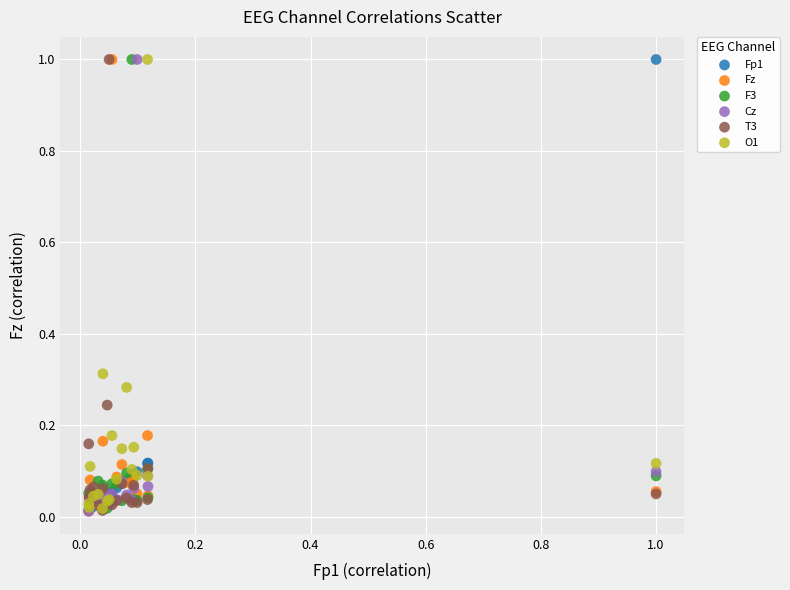

What are all the series names shown in the legend?

Fp1, Fz, F3, Cz, T3, O1